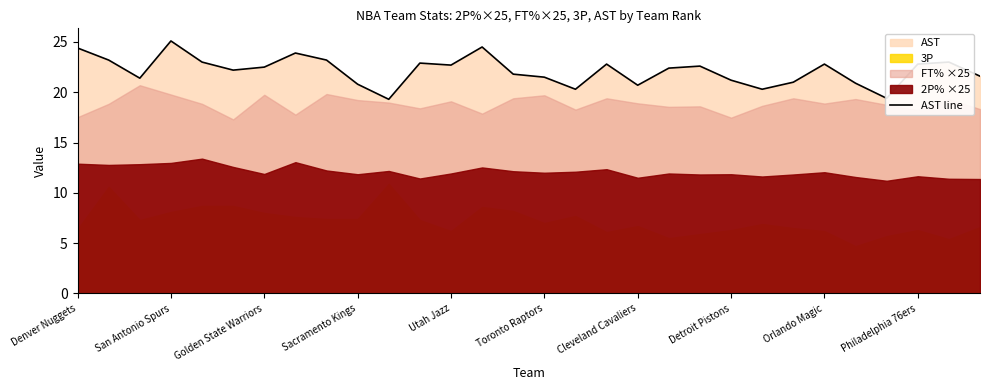

Is it true that AST line equals 39.2 at Philadelphia 76ers?

False